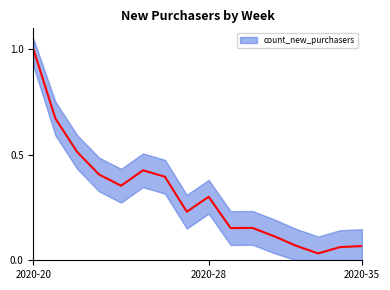

How many interior local valleys (lower than both neighbors) does the data have?

4